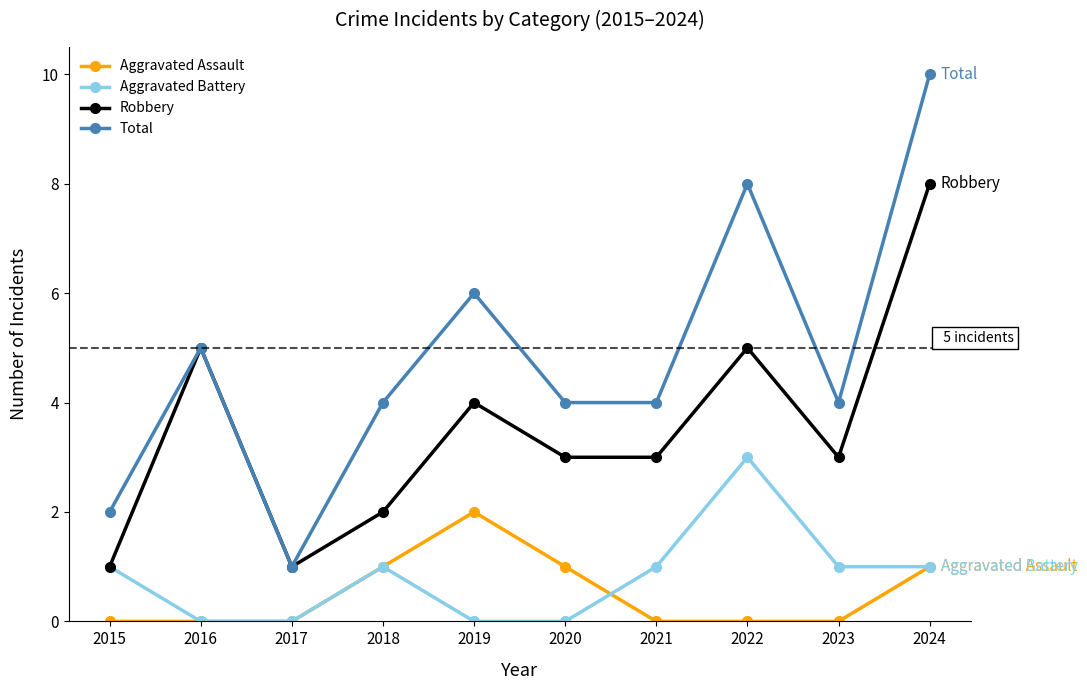

What is the difference between the highest and lowest values at 2022?

8